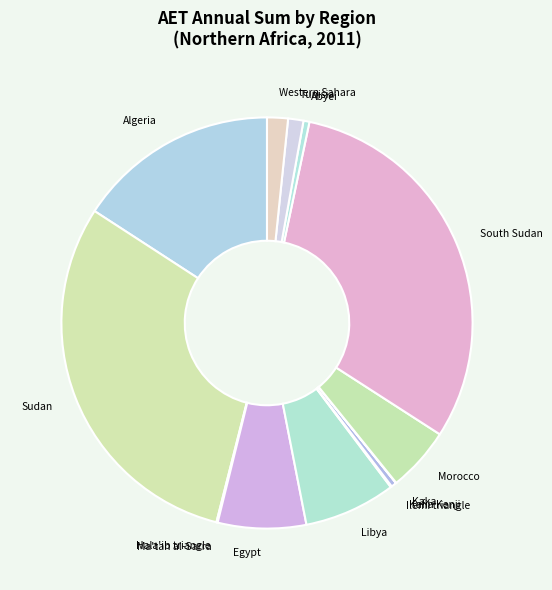

True or false: Tunisia accounts for 11% of the total.

False